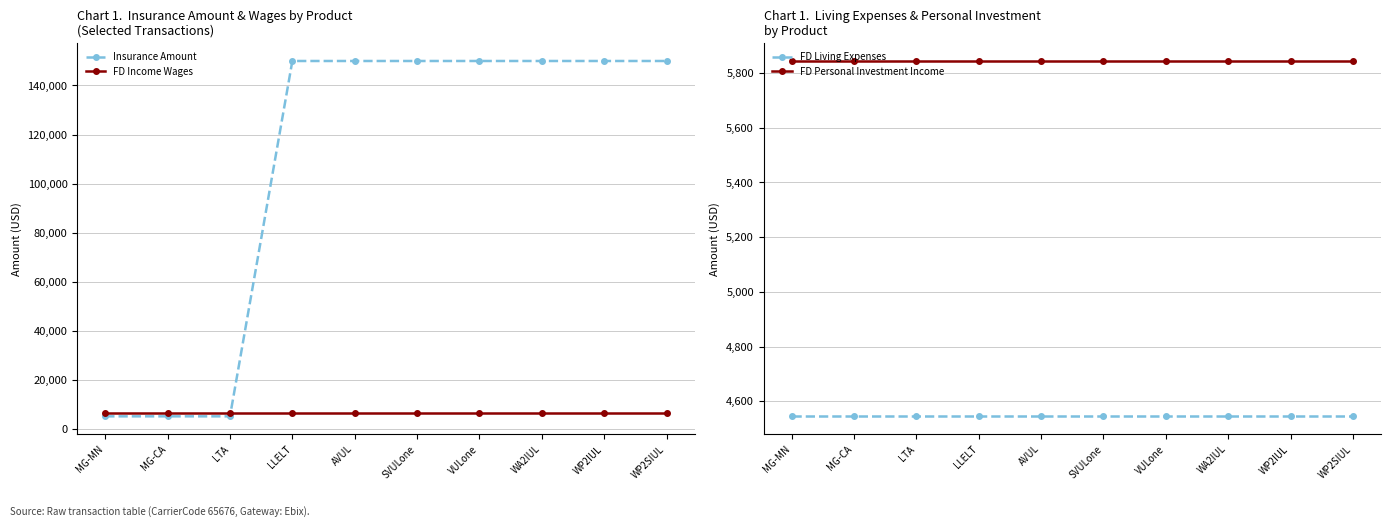

What is the value of the FD Living Expenses point at the 7th from the left?

4545